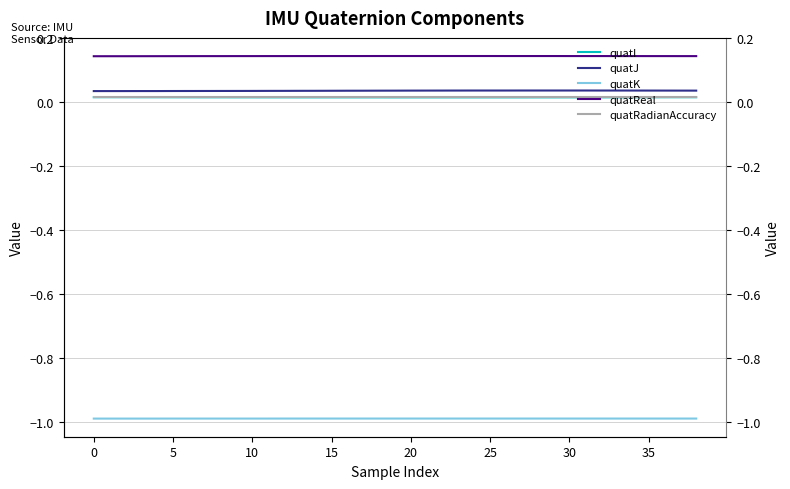

What is the total value across all series at 36?

-0.8